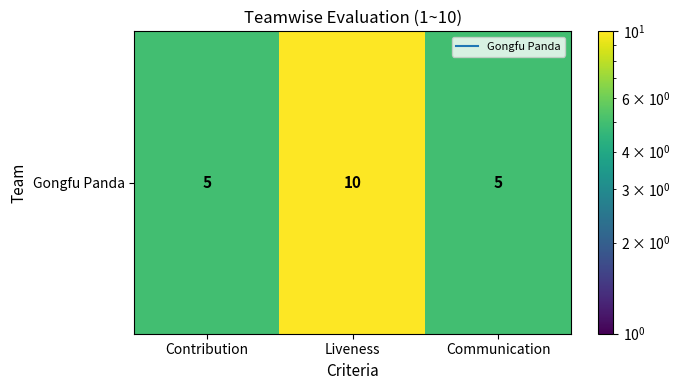

True or false: the data shows 5 at Contribution.

True